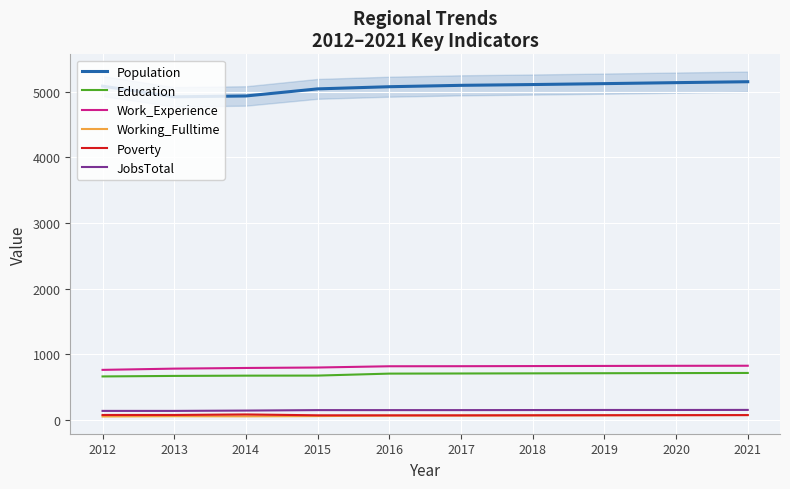

True or false: JobsTotal and Education cross at least once.

False